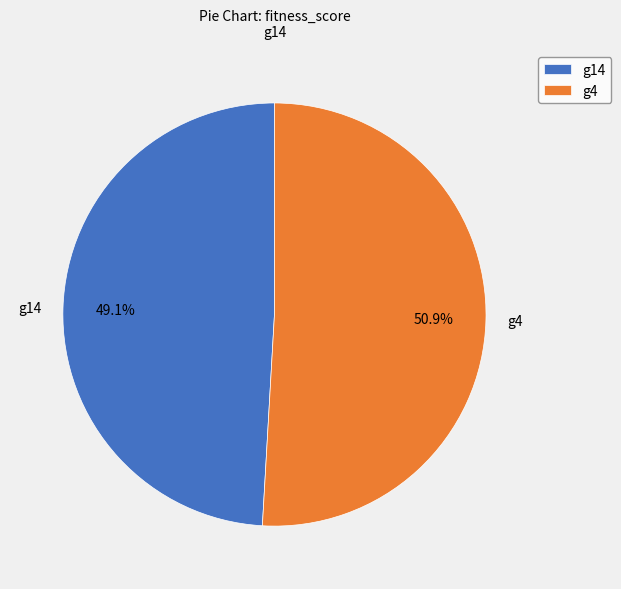

Rank the categories by value from highest to lowest.

g4, g14